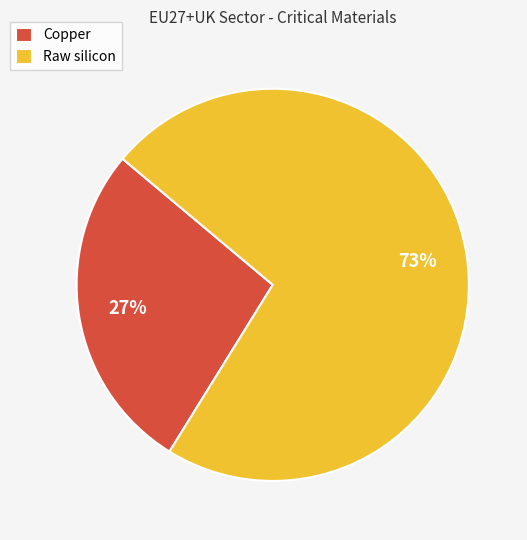

To the nearest percent, what is the combined percentage of Copper and Raw silicon?

100%